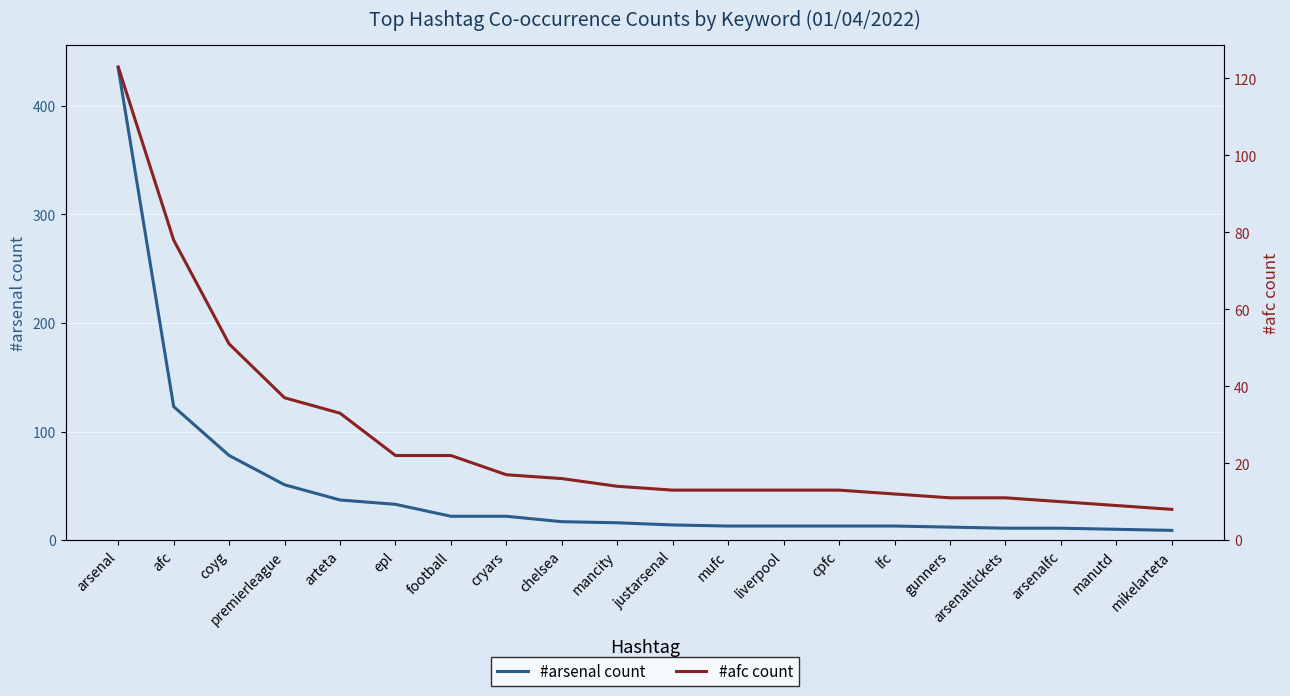

Which series has the largest range (max minus min)?

#arsenal count